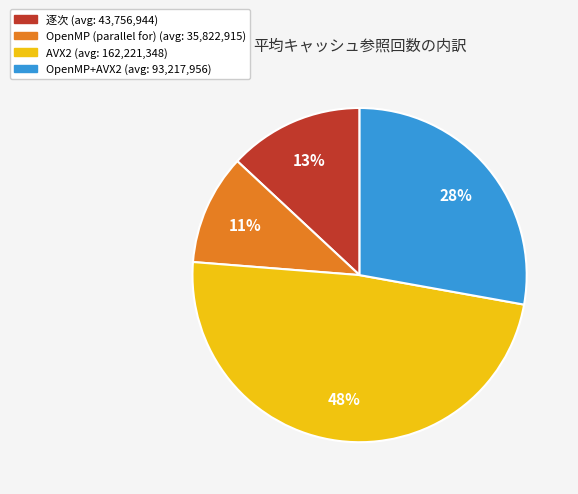

Between OpenMP+AVX2 and OpenMP (parallel for), which is larger?

OpenMP+AVX2